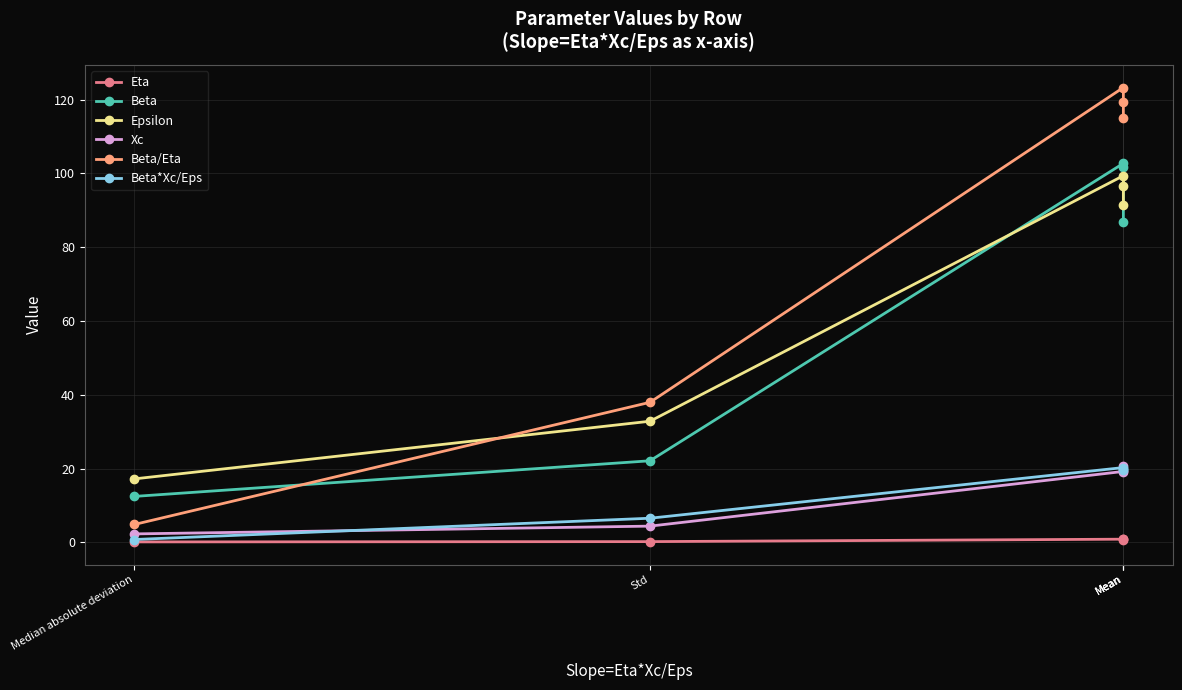

Where is Xc nearest to the value 11?

Std